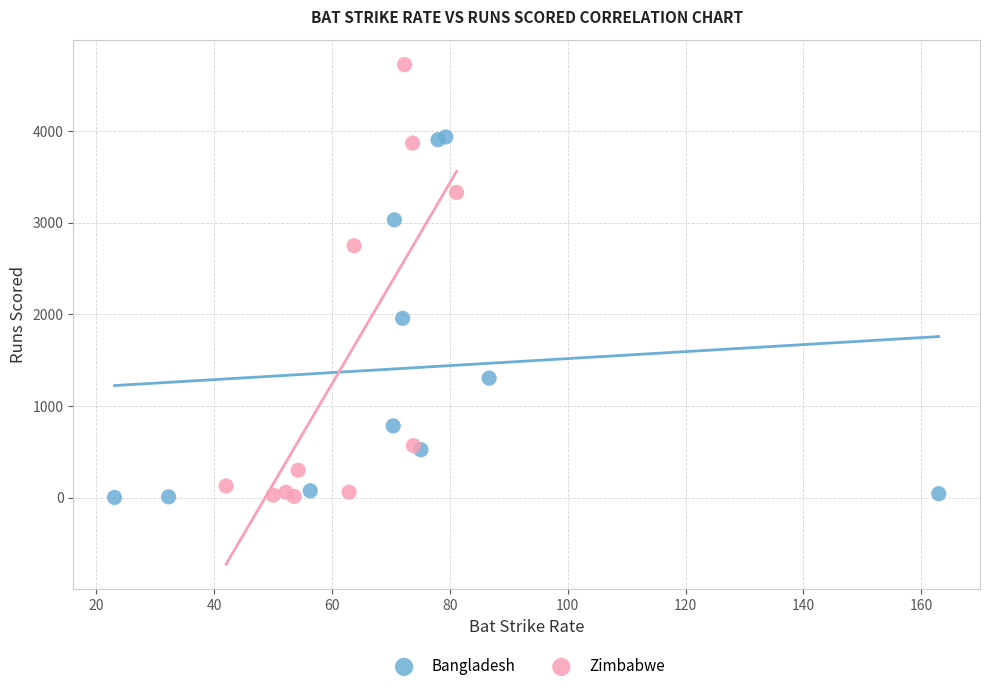

Which series has the largest Y range (max minus min)?

Zimbabwe